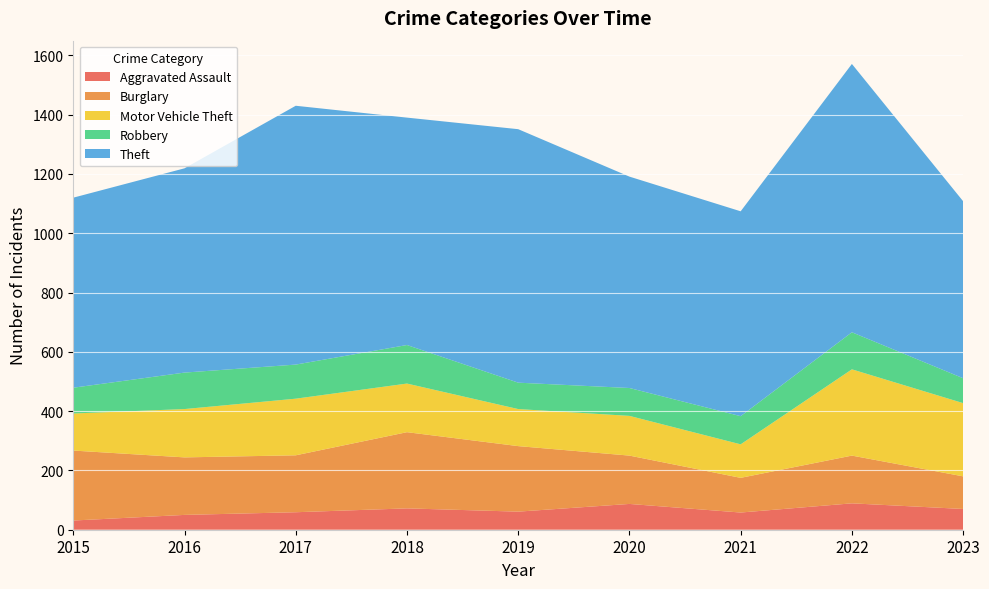

Reading left to right, what are all the values shown in this chart?

Aggravated Assault: 31	50	59	72	61	87	58	89	70
Burglary: 236	194	192	257	221	163	117	161	110
Motor Vehicle Theft: 125	163	191	164	125	134	113	291	247
Robbery: 87	123	115	130	89	94	95	125	84
Theft: 641	689	873	767	855	713	691	905	597